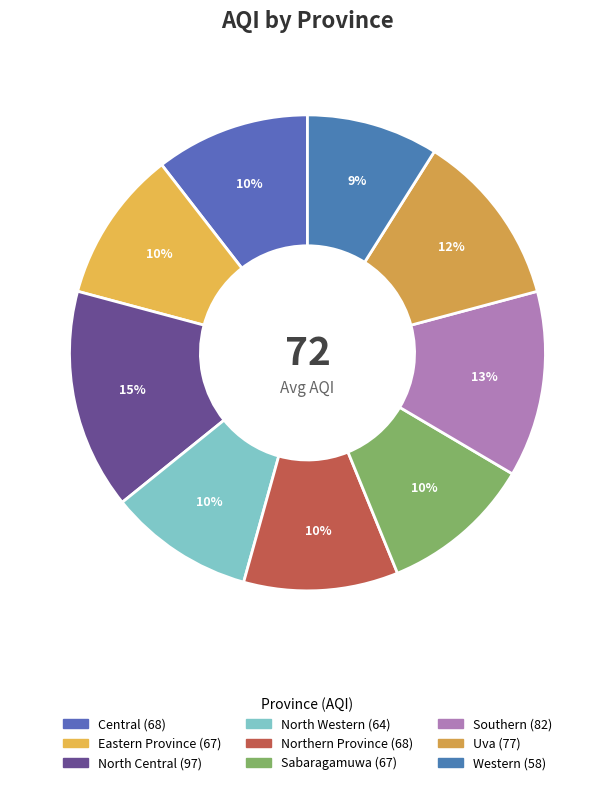

Rank the categories by value from highest to lowest.

North Central, Southern, Uva, Central, Northern Province, Eastern Province, Sabaragamuwa, North Western, Western